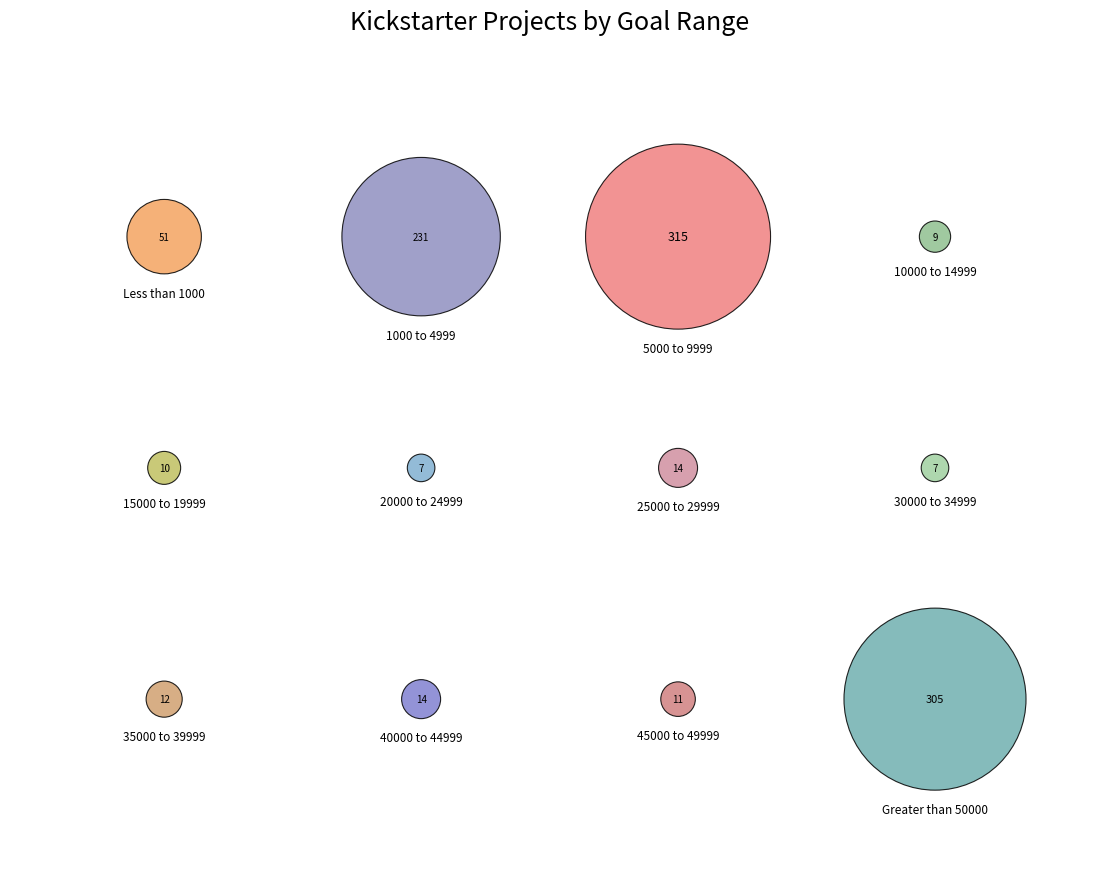

To the nearest percent, what portion does 5000 to 9999 represent?

32%